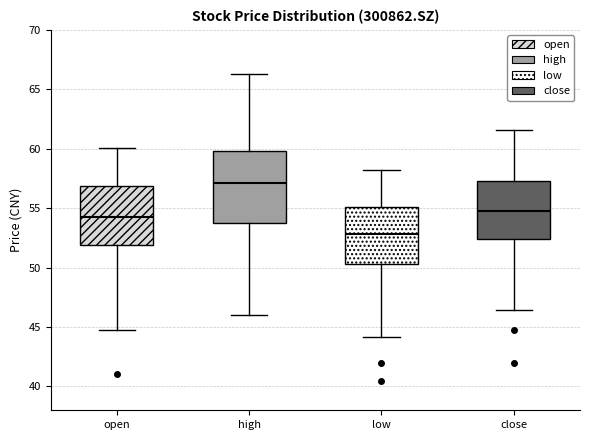

Which box is the tallest, from its lower edge to its upper edge?

high